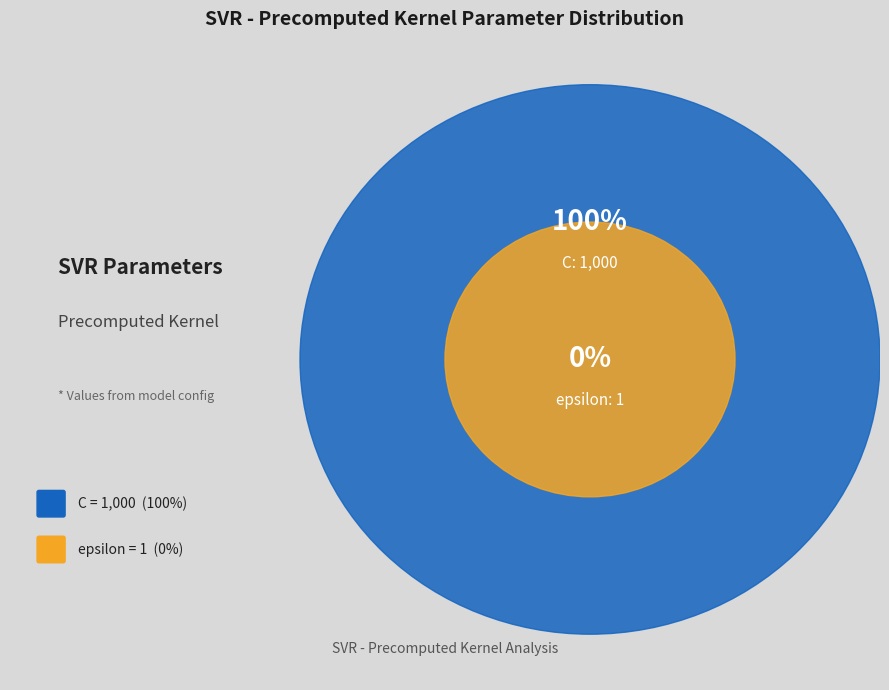

To the nearest percent, what is the average slice percentage?

50%